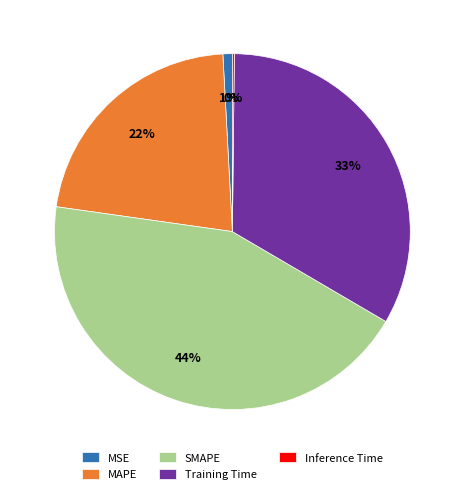

Which category has the biggest portion of the pie?

SMAPE